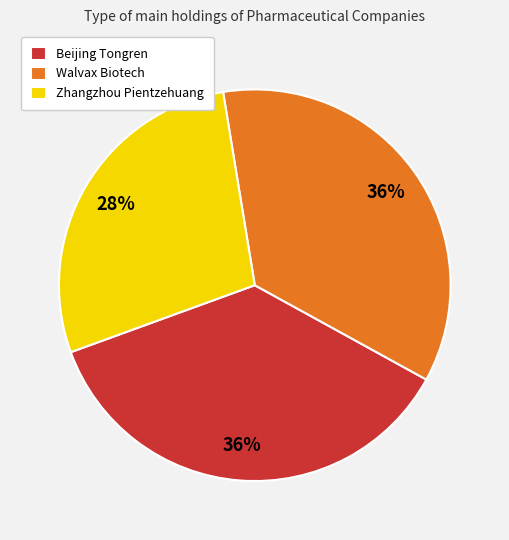

How many segments does this pie chart have?

3